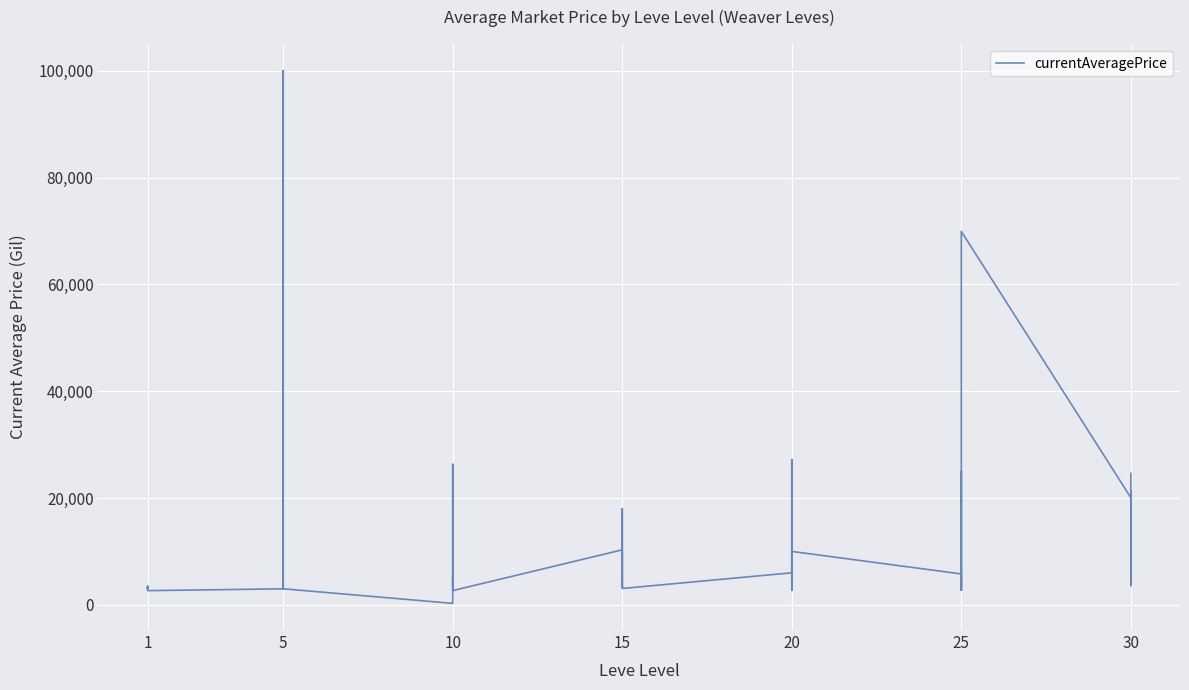

What is the change in value from 10 to 15?

+895